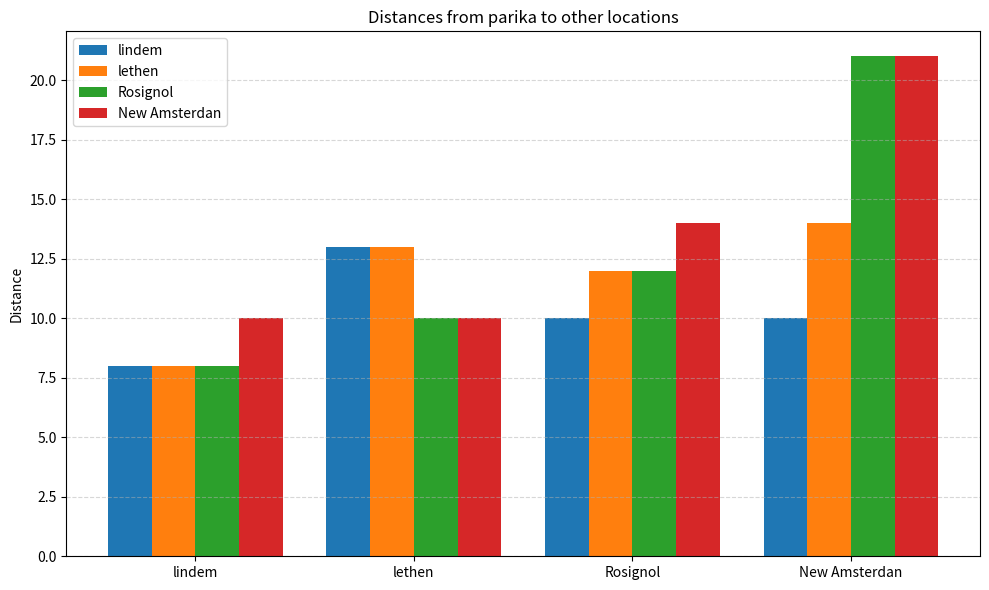

What is the greatest value displayed?

21